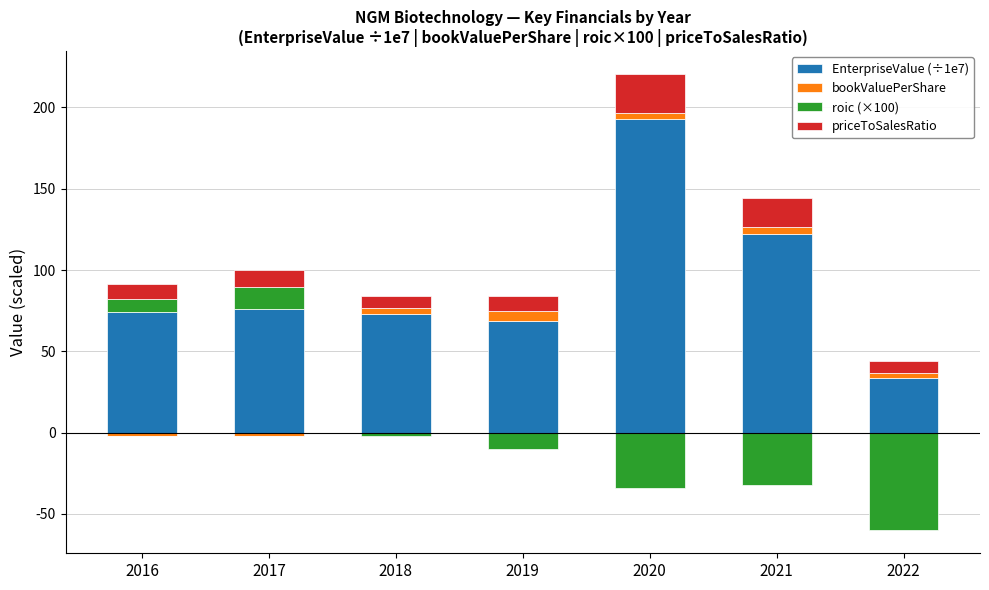

At which category is the sum across all series the highest?

2020